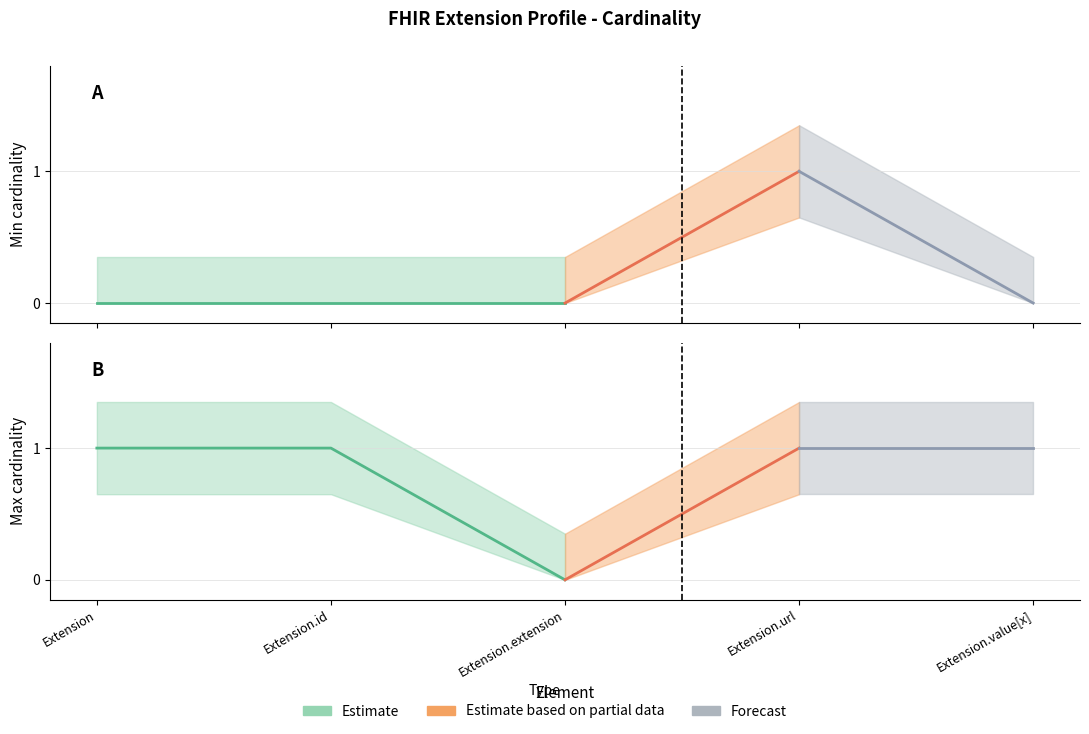

Reading left to right, what are all the values shown in this chart?

min_cardinality: Extension=0	Extension.id=0	Extension.extension=0	Extension.url=1	Extension.value[x]=0
max_cardinality: Extension=1	Extension.id=1	Extension.extension=0	Extension.url=1	Extension.value[x]=1